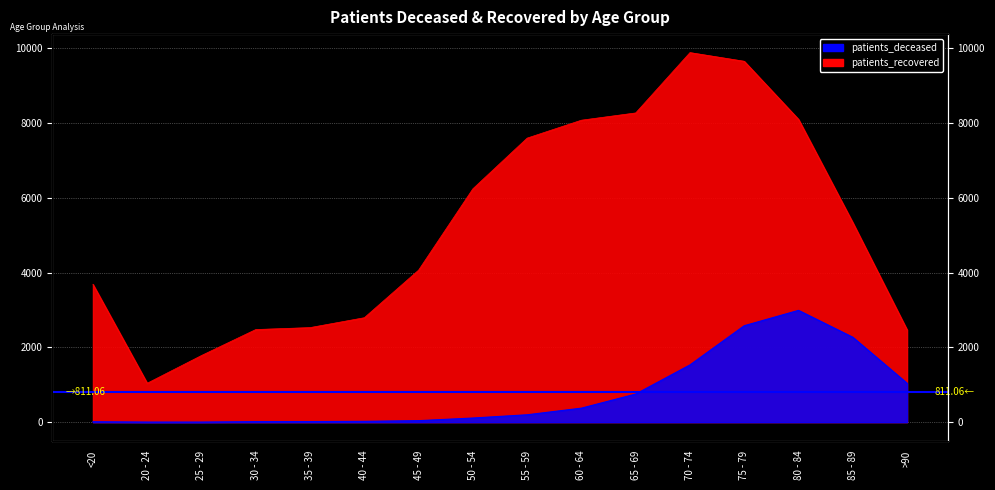

Does the chart have visible grid lines?

Yes